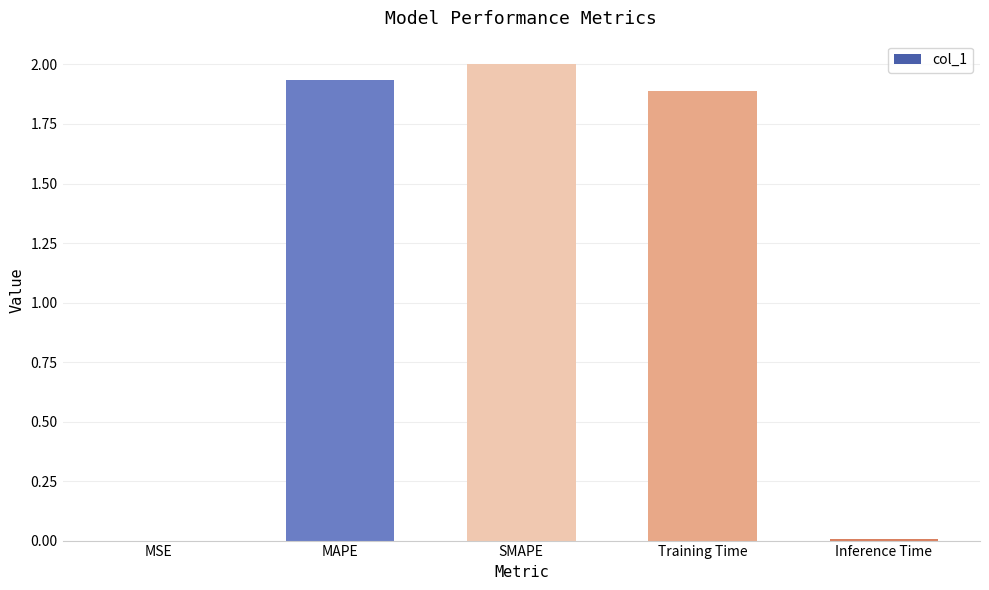

The chart shows a value of 0.0 at Inference Time. True or false?

True